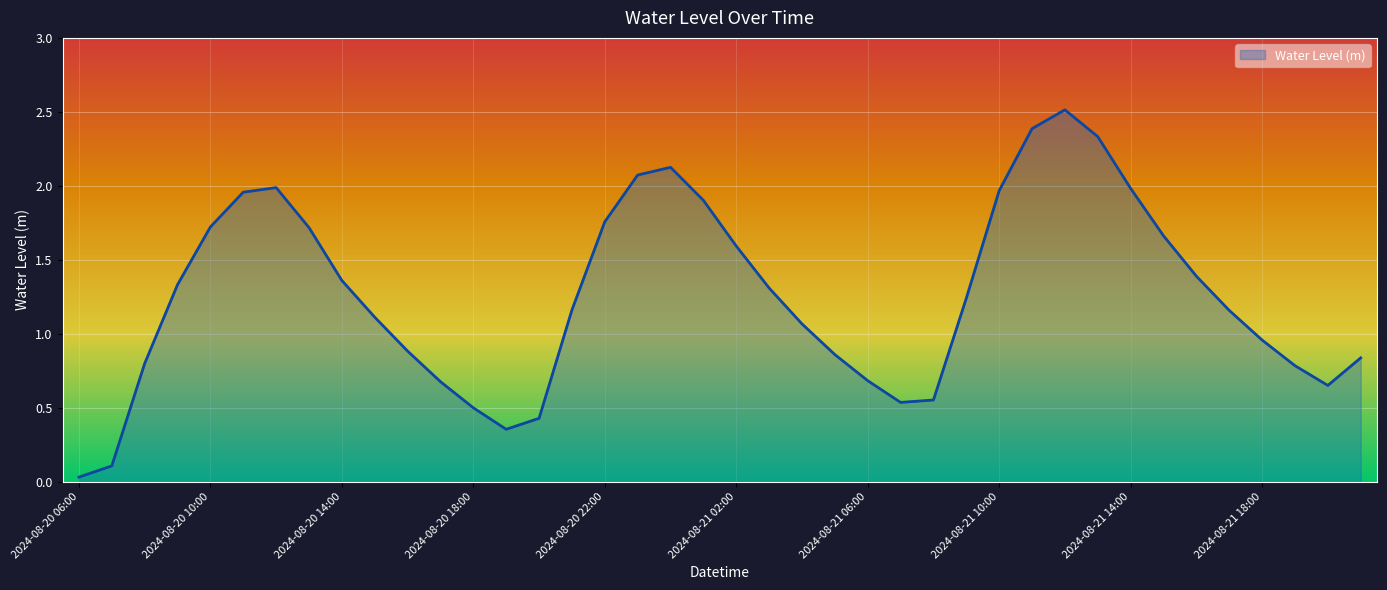

What is the maximum value shown in the chart?

2.5